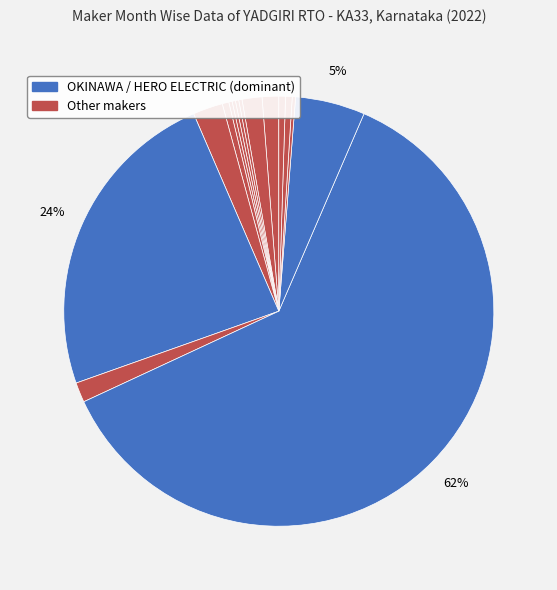

Is there any slice that represents more than half of the pie?

Yes